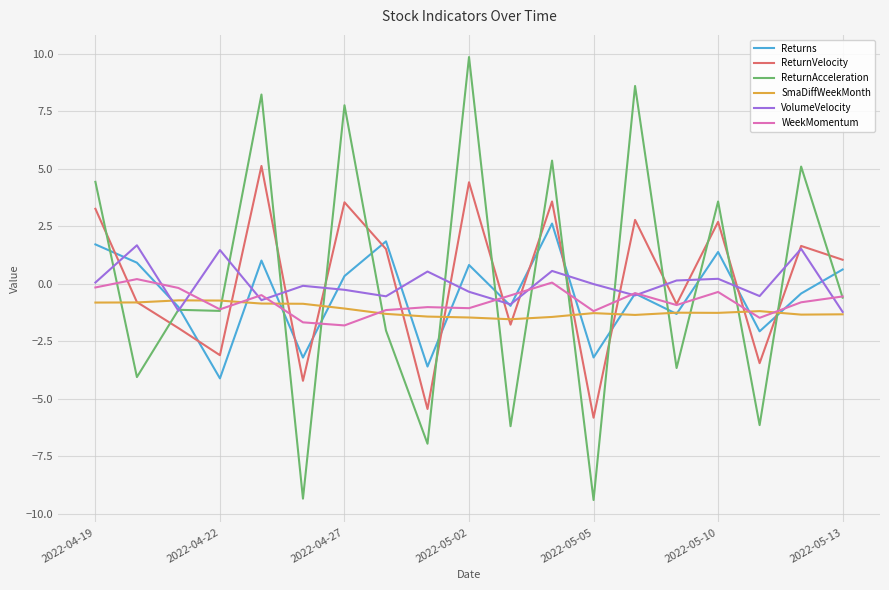

What is the maximum value for VolumeVelocity?

1.7